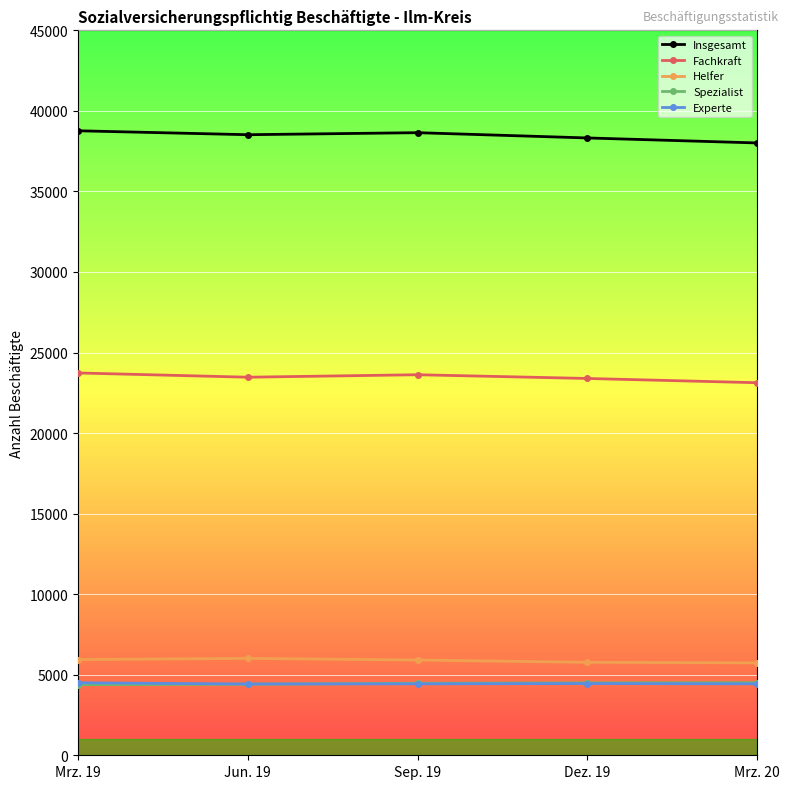

True or false: Fachkraft and Insgesamt cross at least once.

False